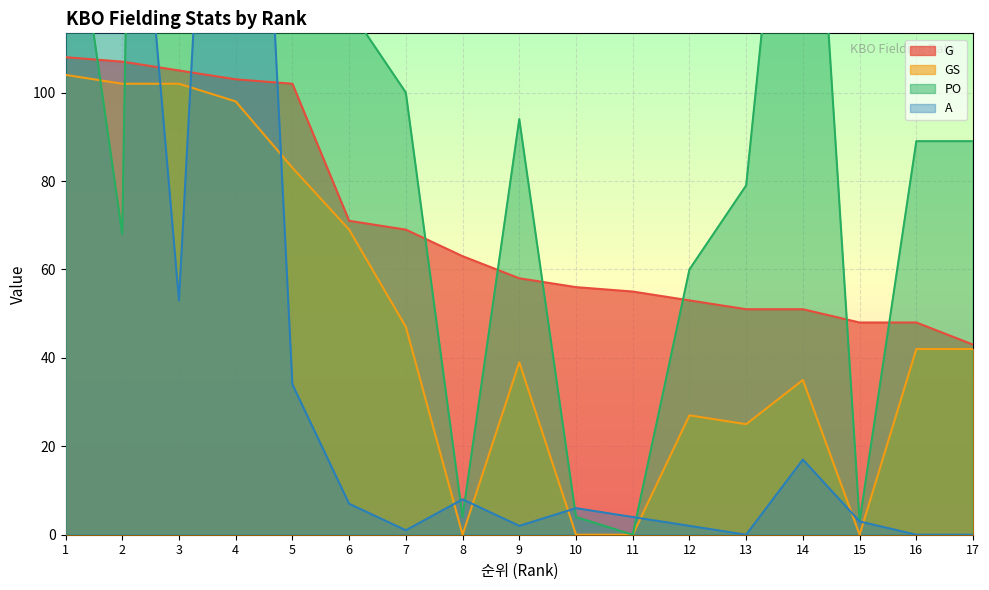

What is the difference between the maximum and minimum values in the G series?

65